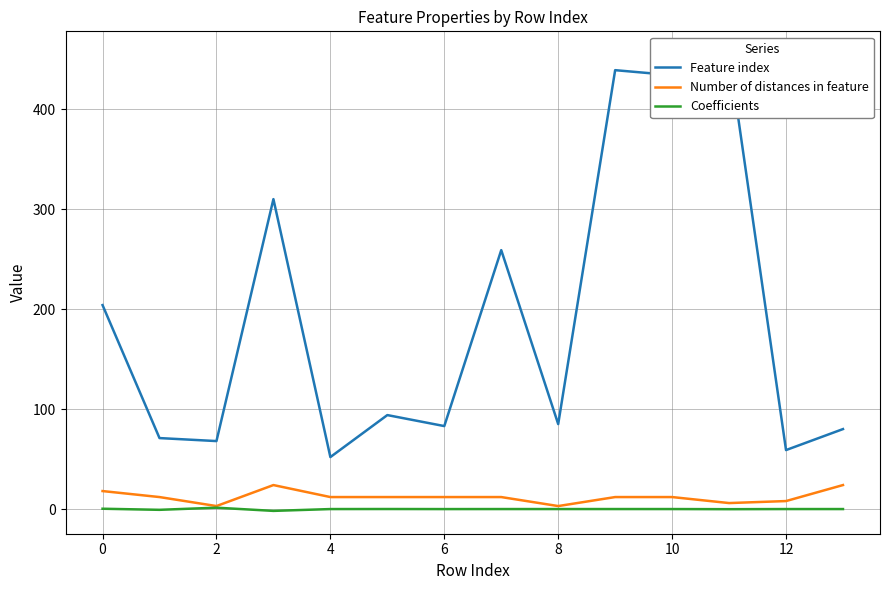

The Number of distances in feature series shows 8.0 at 12. True or false?

True